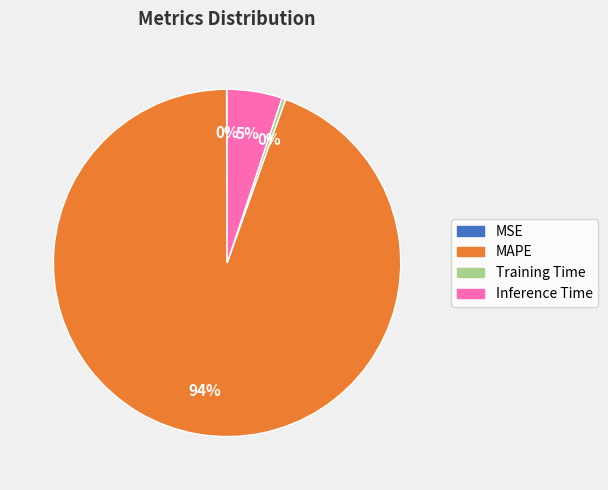

What is the largest slice in the pie chart?

MAPE